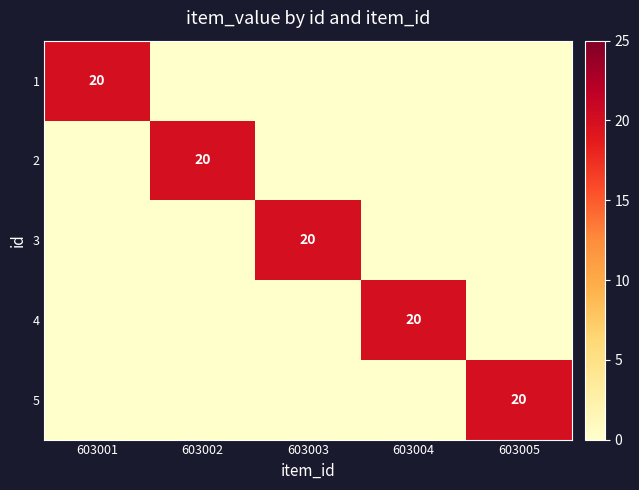

At how many categories does at least one series exceed 5?

5